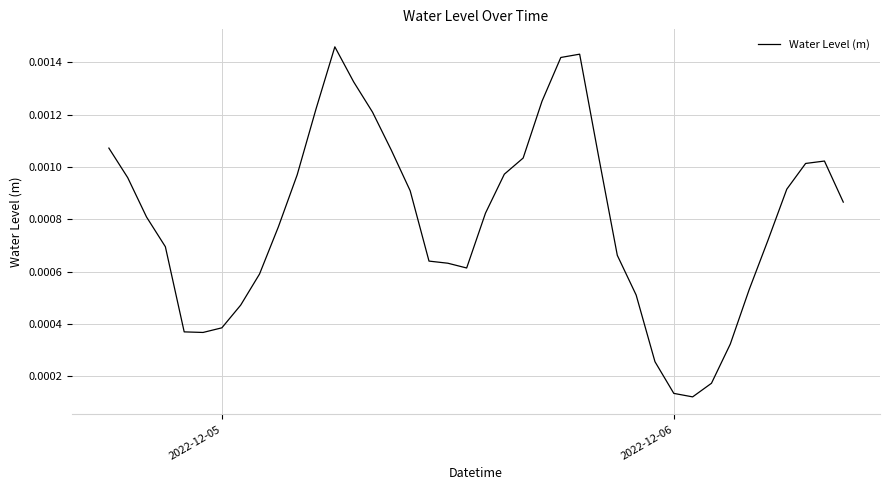

How many points are higher than both their immediate neighbors (excluding endpoints)?

3